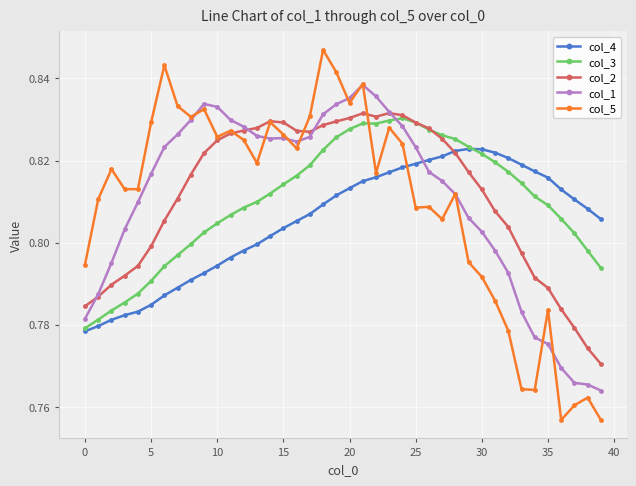

Which series has the largest range (max minus min)?

col_5